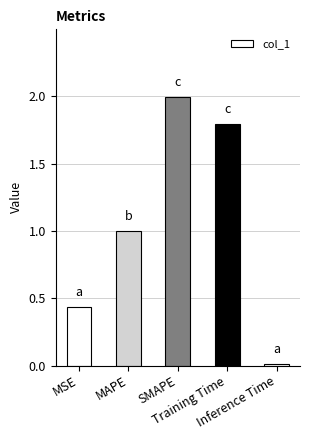

Which label corresponds to the largest value in the chart?

SMAPE